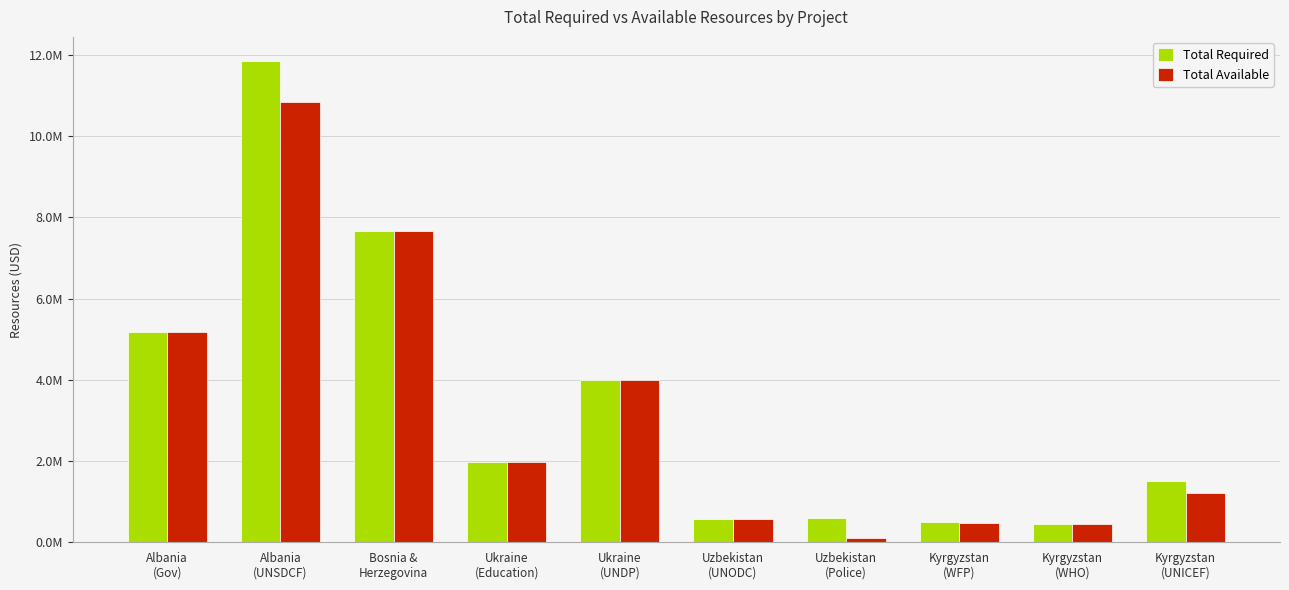

Is the value of Total Required at Kyrgyzstan
(WHO) greater than the value of Total Available at Albania
(UNSDCF)?

No